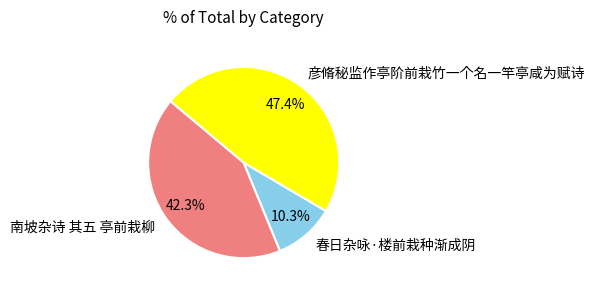

Is it true that 春日杂咏·楼前栽种渐成阴 is 10% of the pie?

True